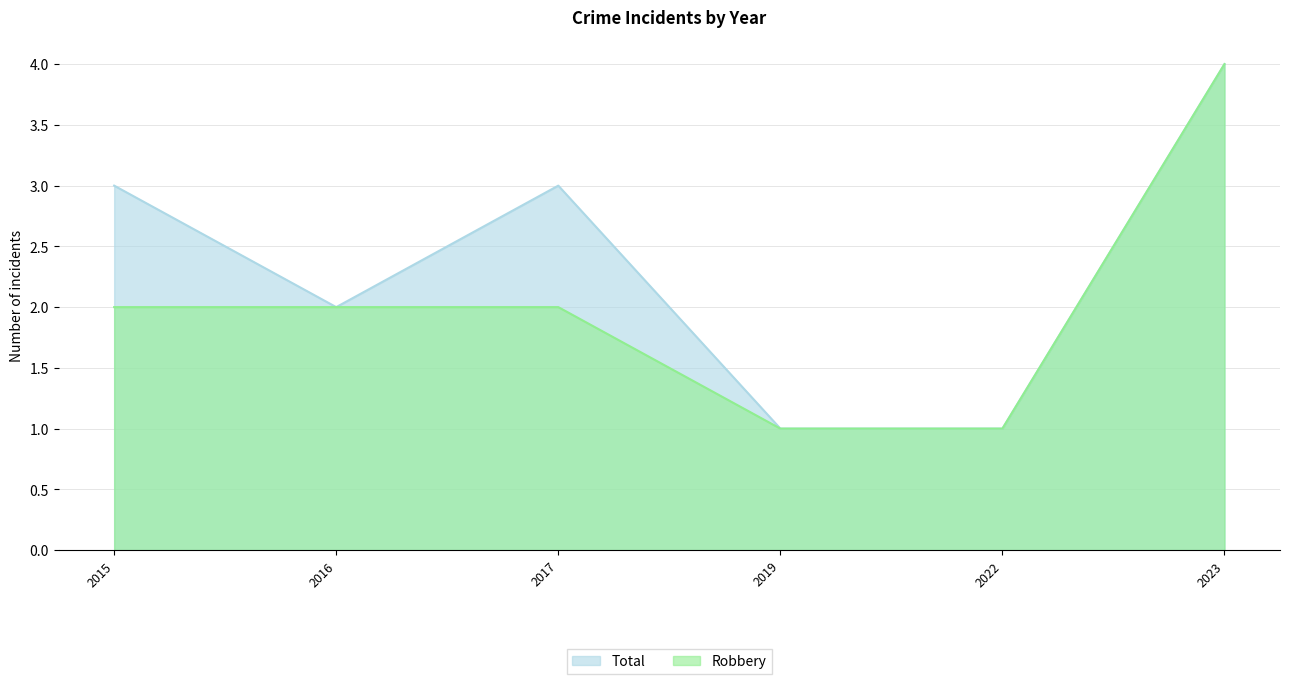

True or false: Total has more than 1 points higher than both neighbors.

False